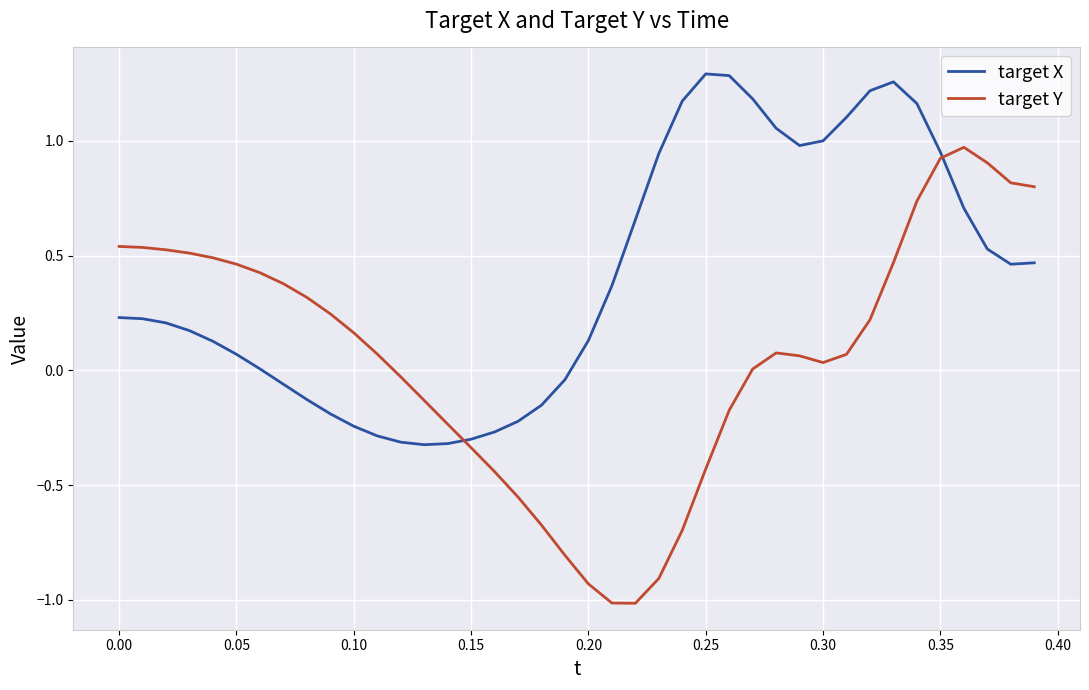

What is the minimum value for target Y?

-1.0